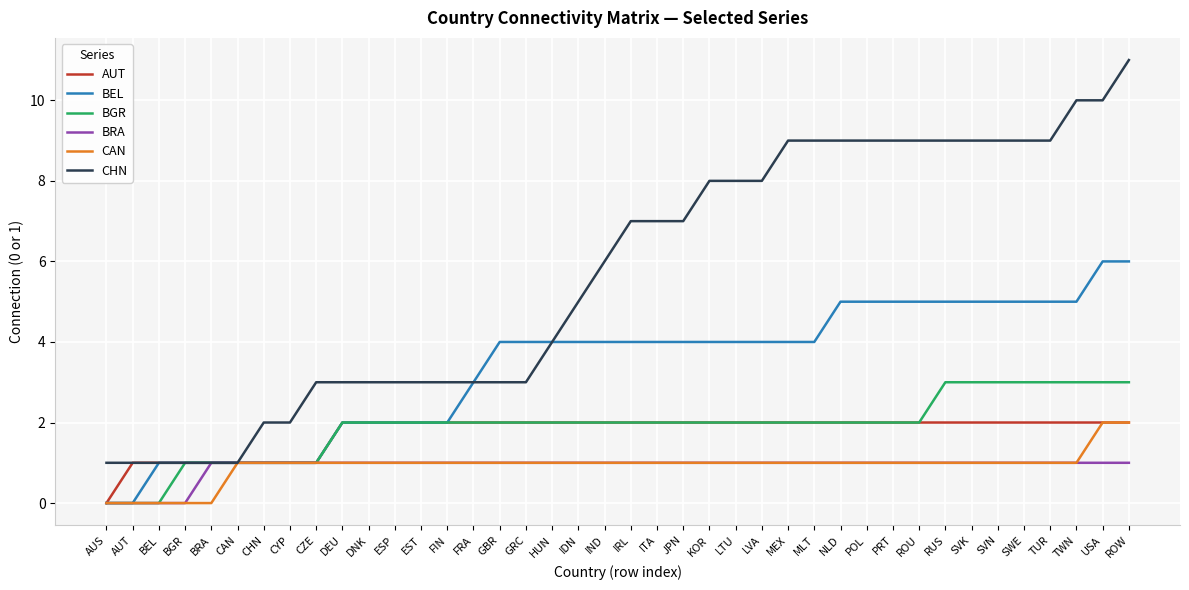

The value of BEL at IRL is 4. True or false?

True